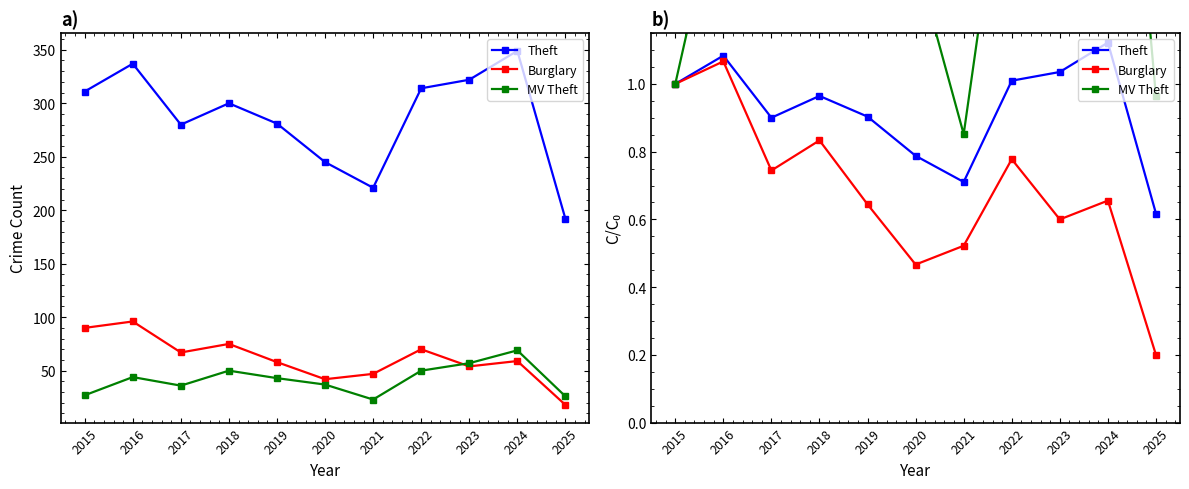

What is the difference between the maximum and minimum values in the Theft series?

0.5